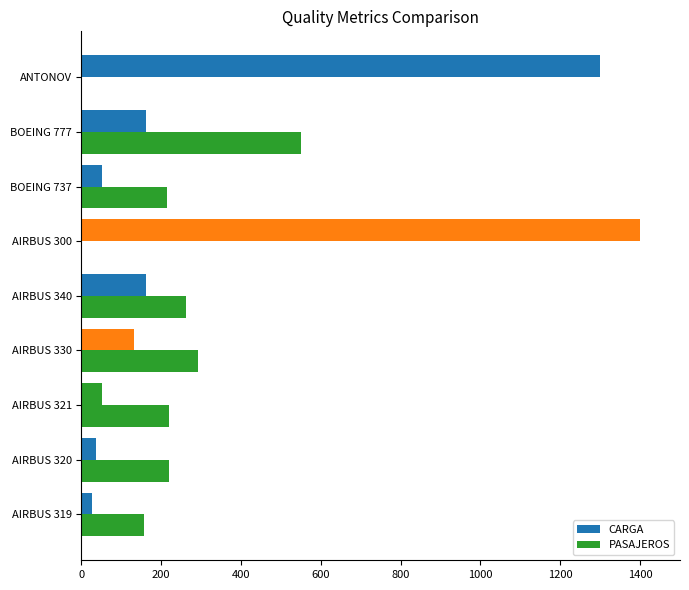

How many distinct data groups are displayed?

2